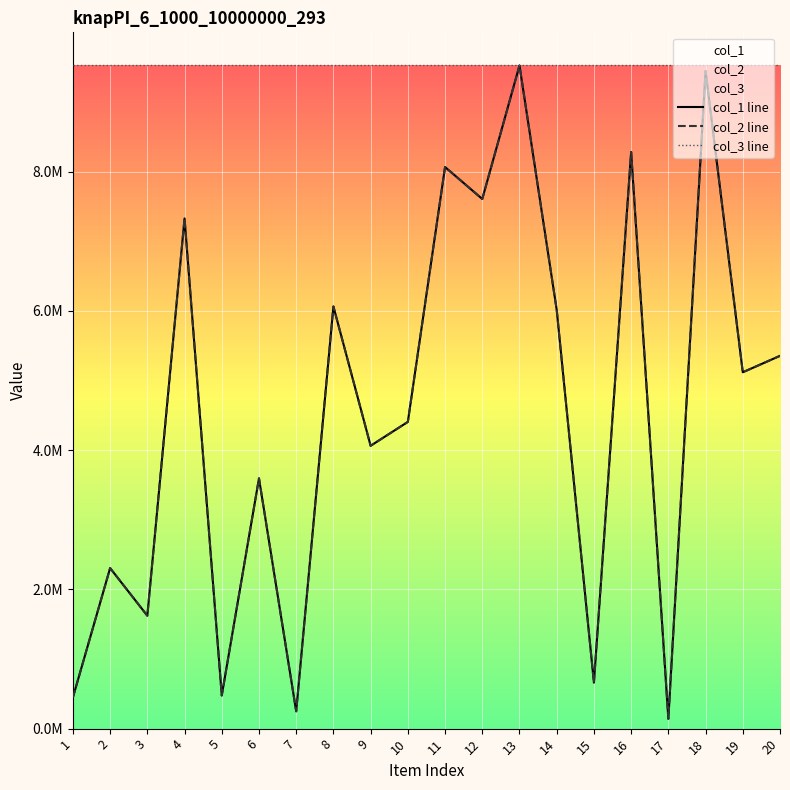

How many values in the col_1 line series exceed 5117031?

9